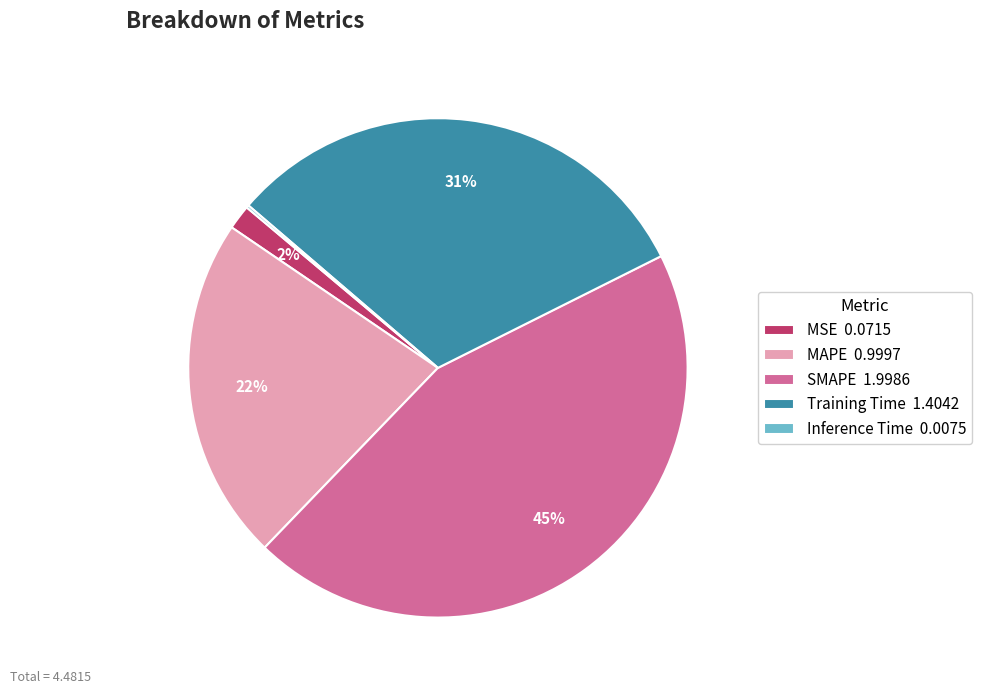

To the nearest percent, what percentage of the pie is SMAPE?

45%